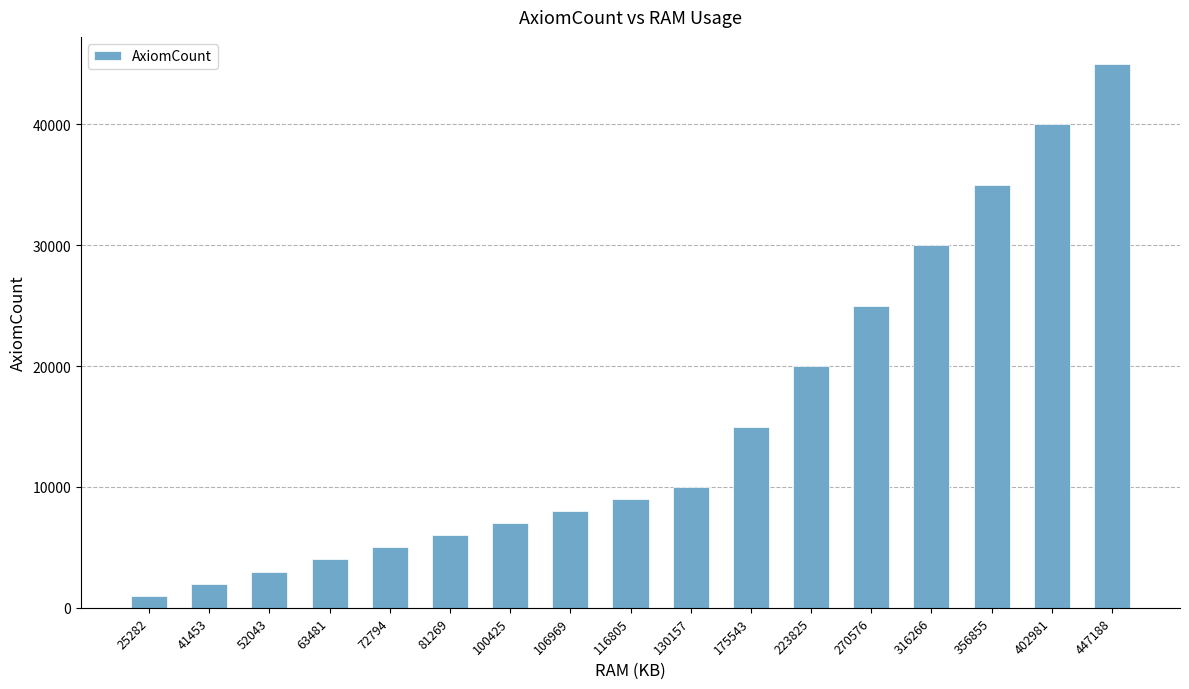

Reading left to right, what are all the values shown in this chart?

1000	2000	3000	4000	5000	6000	7000	8000	9000	10000	15000	20000	25000	30000	35000	40000	45000